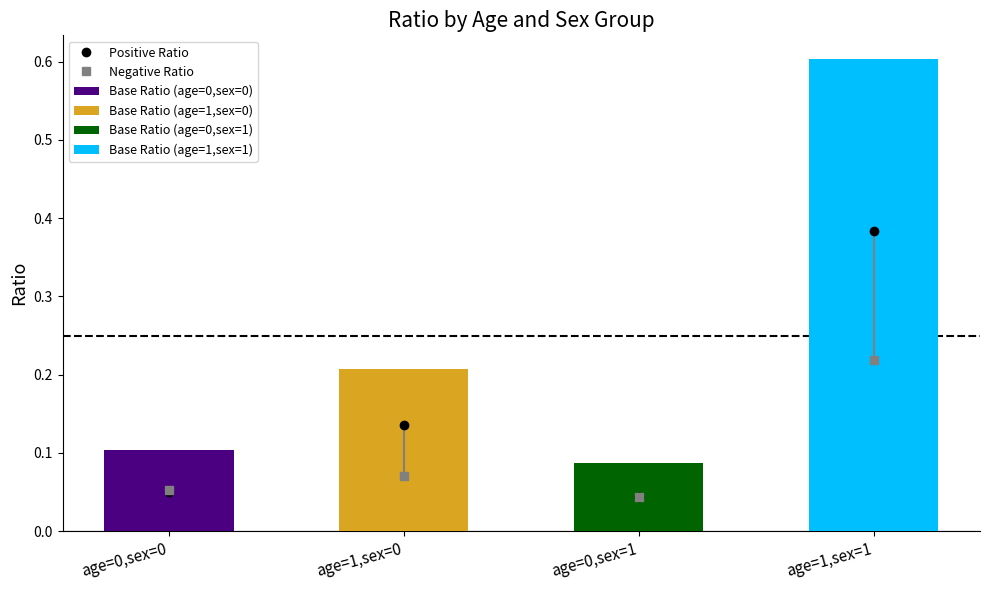

Is it true that the value at age=0,sex=0 is 0.2?

False